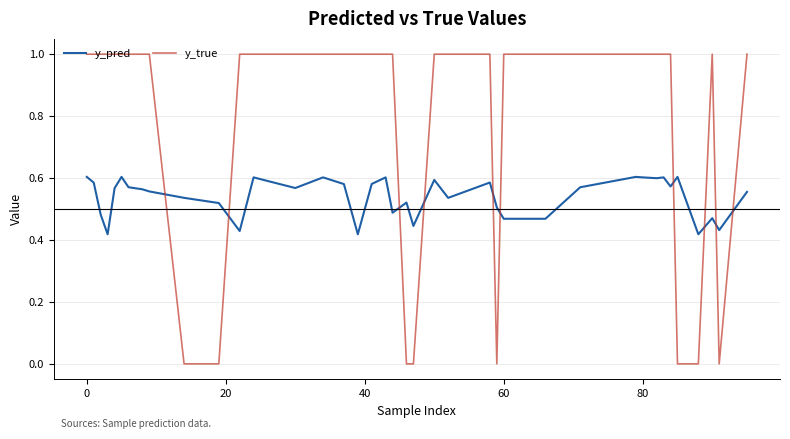

Rank the series by their average value, from lowest to highest.

y_pred, y_true